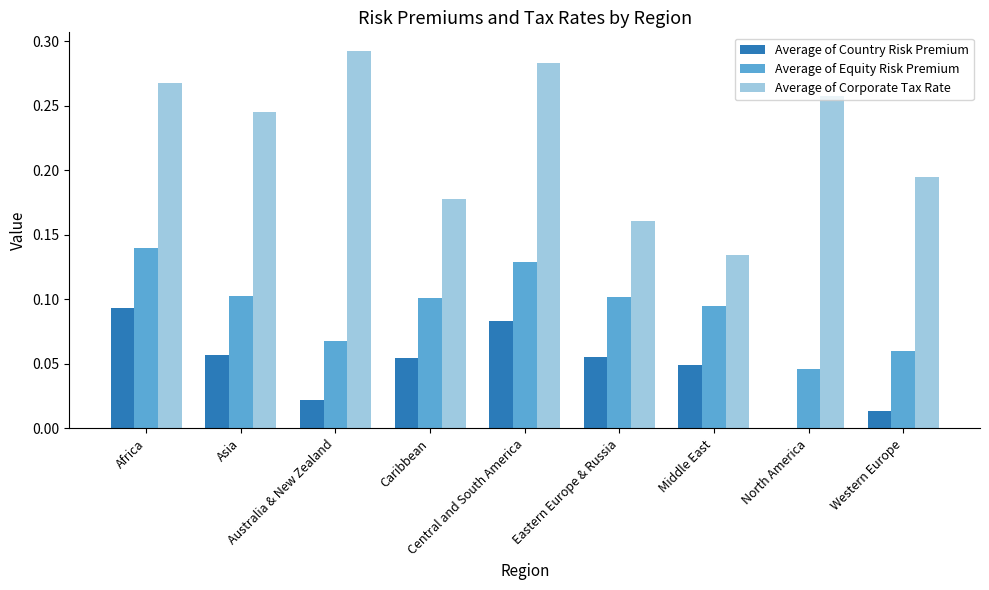

Which series has the largest total across all categories?

Average of Corporate Tax Rate